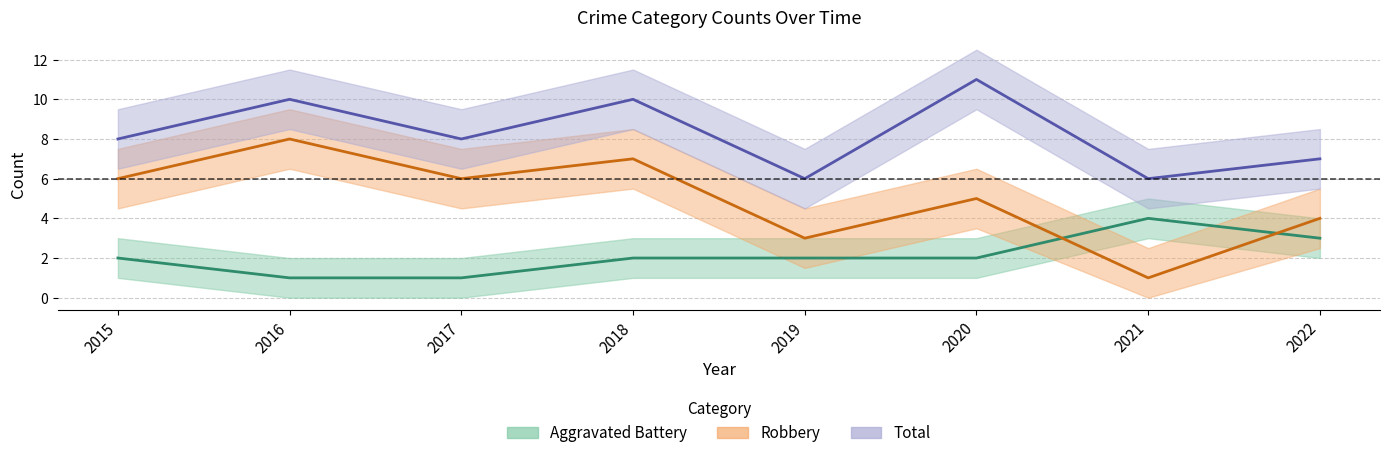

How many lines are shown in the chart?

3